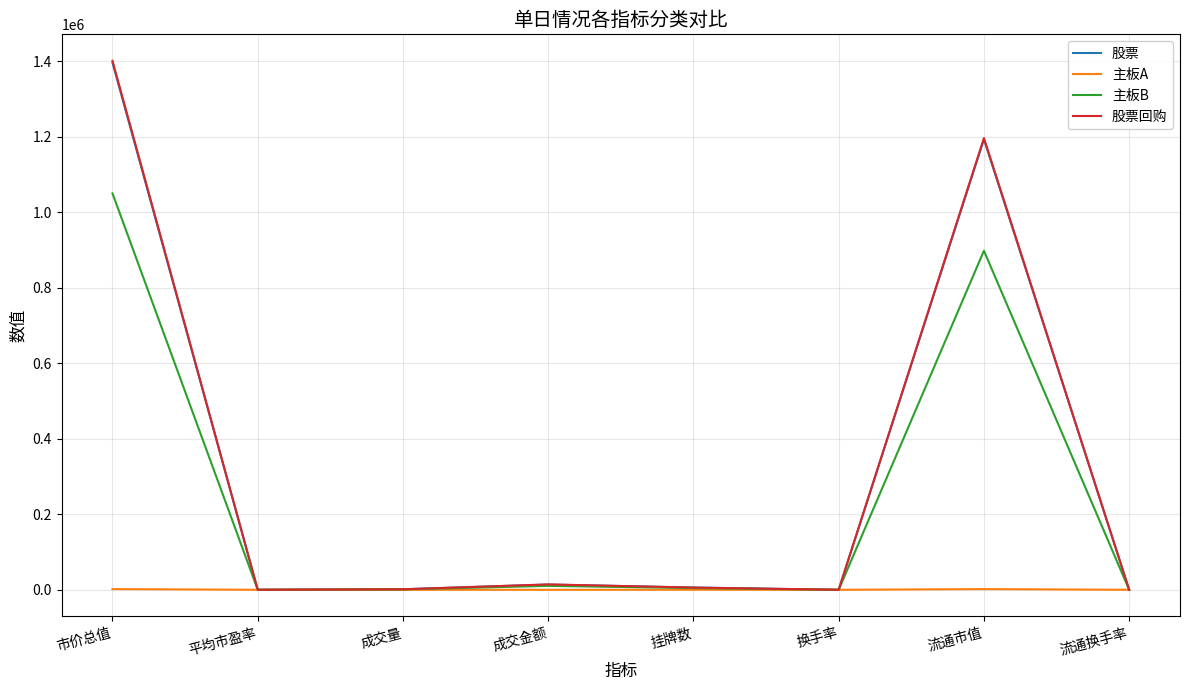

The value of 股票 at 换手率 is 0.0. True or false?

True